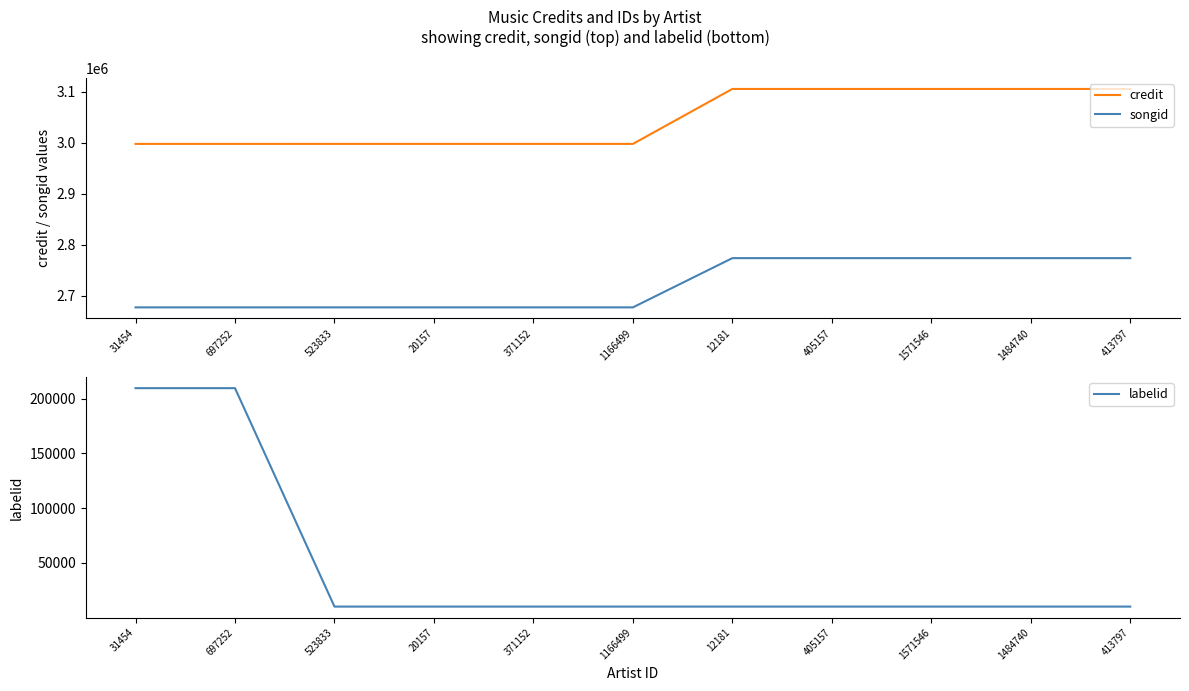

What is the sum of the songid values at 371152 and 523833?

5353646